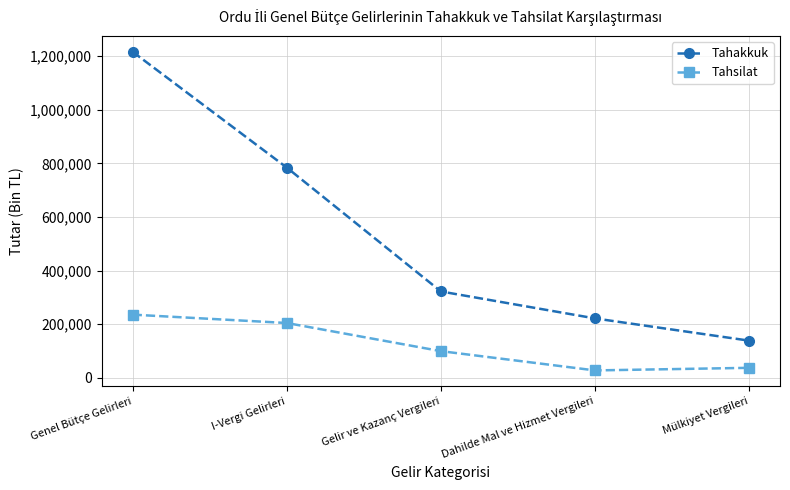

What is the total value across all series at Dahilde Mal ve Hizmet Vergileri?

249078